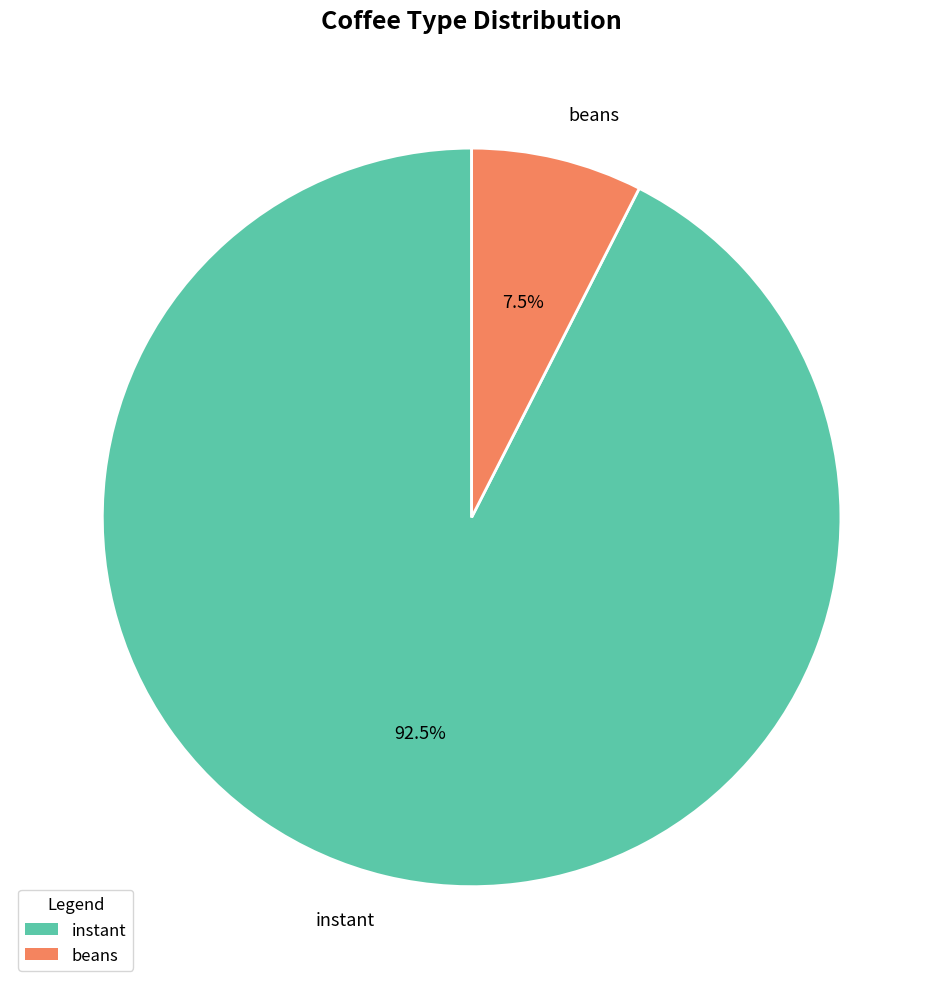

How many segments does this pie chart have?

2